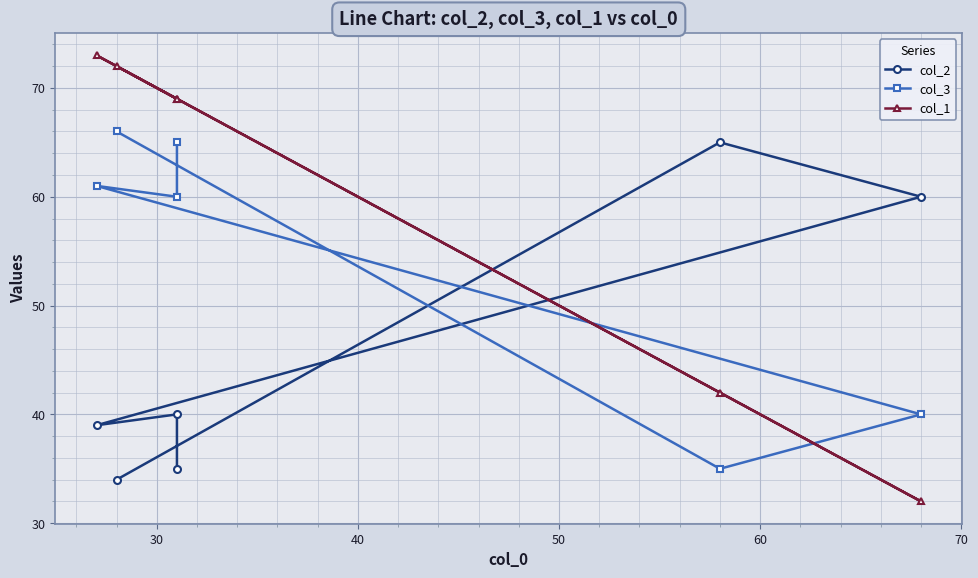

How many data points in col_3 are above 61?

2